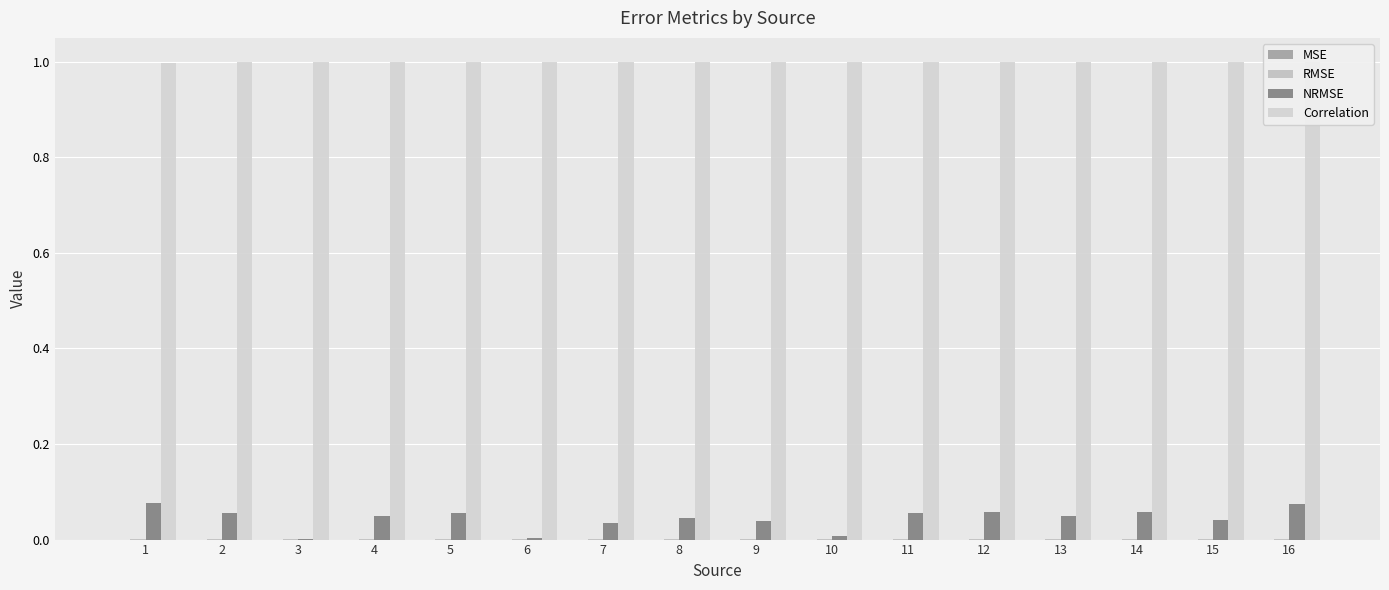

Which has a higher value, 2 or 12?

12